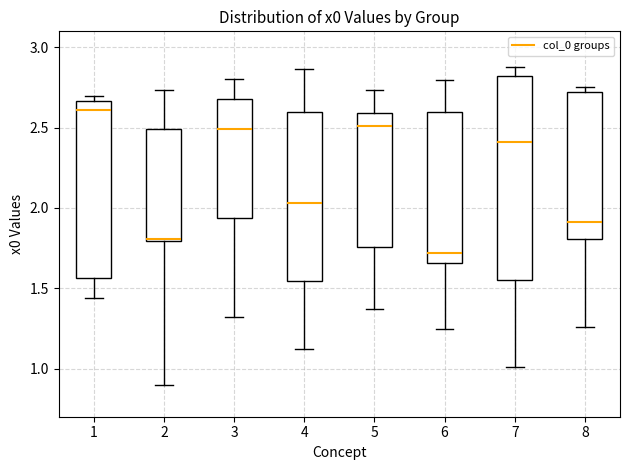

Reading left to right, transcribe this box plot: for each box, give where its median line is, the range the box spans, and where its two whiskers end, as read against the y-axis. The values are not printed on the chart, so give them approximately, as read against the axis.

1: median 2.60, box 1.55 to 2.65, whiskers 1.45 to 2.70
2: median 1.80 (just above the box's lower edge), box 1.80 to 2.50, whiskers 0.90 to 2.75
3: median 2.50, box 1.95 to 2.70, whiskers 1.30 to 2.80
4: median 2.05, box 1.55 to 2.60, whiskers 1.10 to 2.85
5: median 2.50, box 1.75 to 2.60, whiskers 1.35 to 2.75
6: median 1.70, box 1.65 to 2.60, whiskers 1.25 to 2.80
7: median 2.40, box 1.55 to 2.80, whiskers 1.00 to 2.90
8: median 1.90, box 1.80 to 2.70, whiskers 1.25 to 2.75